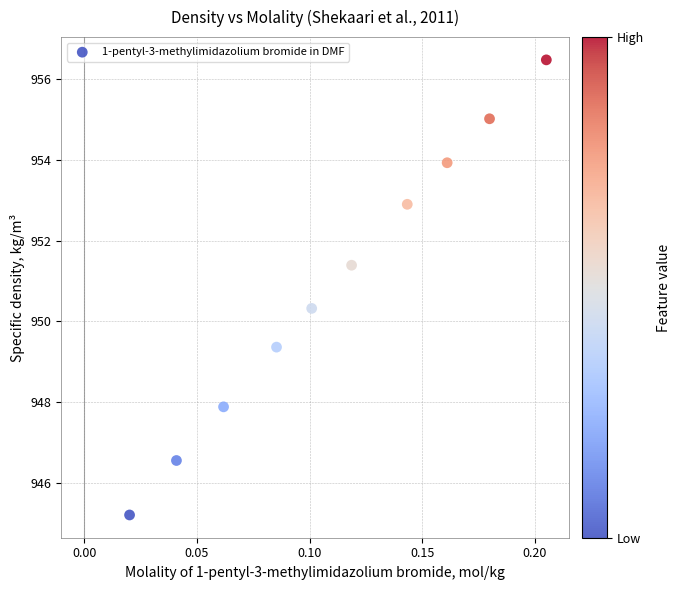

What Y value in the scatter plot is closest to 950?

950.3